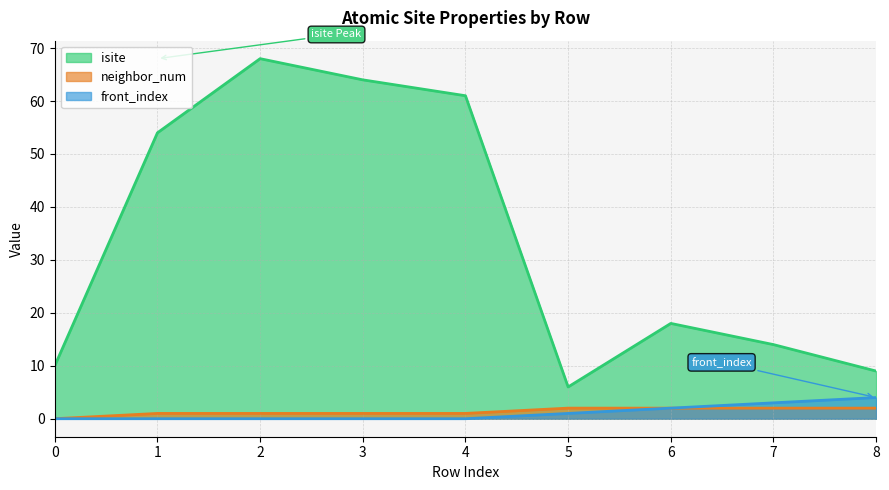

At which label is neighbor_num closest to 1?

1